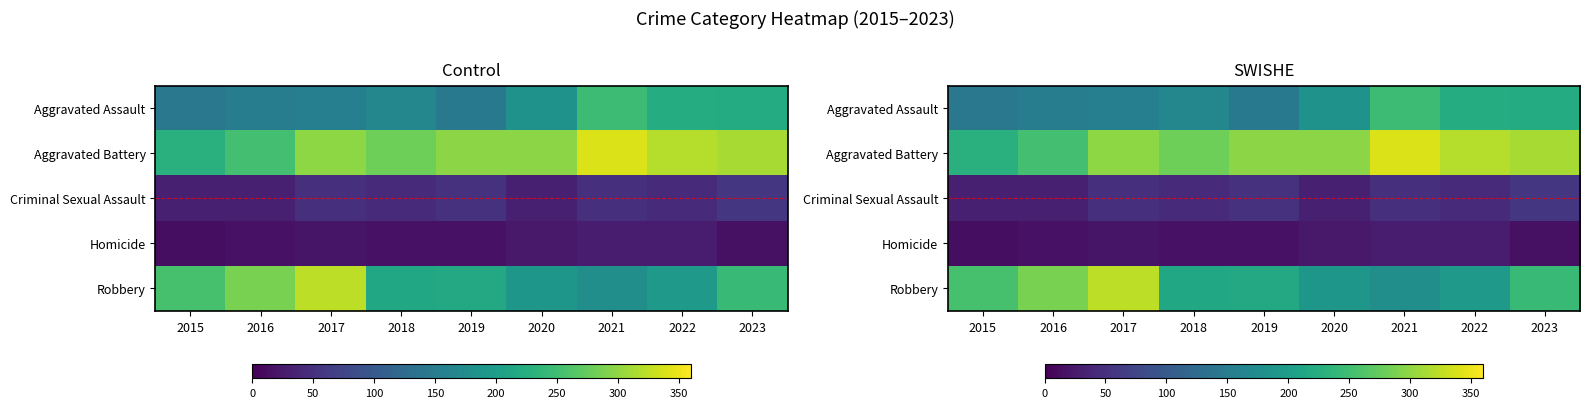

Which series has the largest total across all categories?

Aggravated Battery